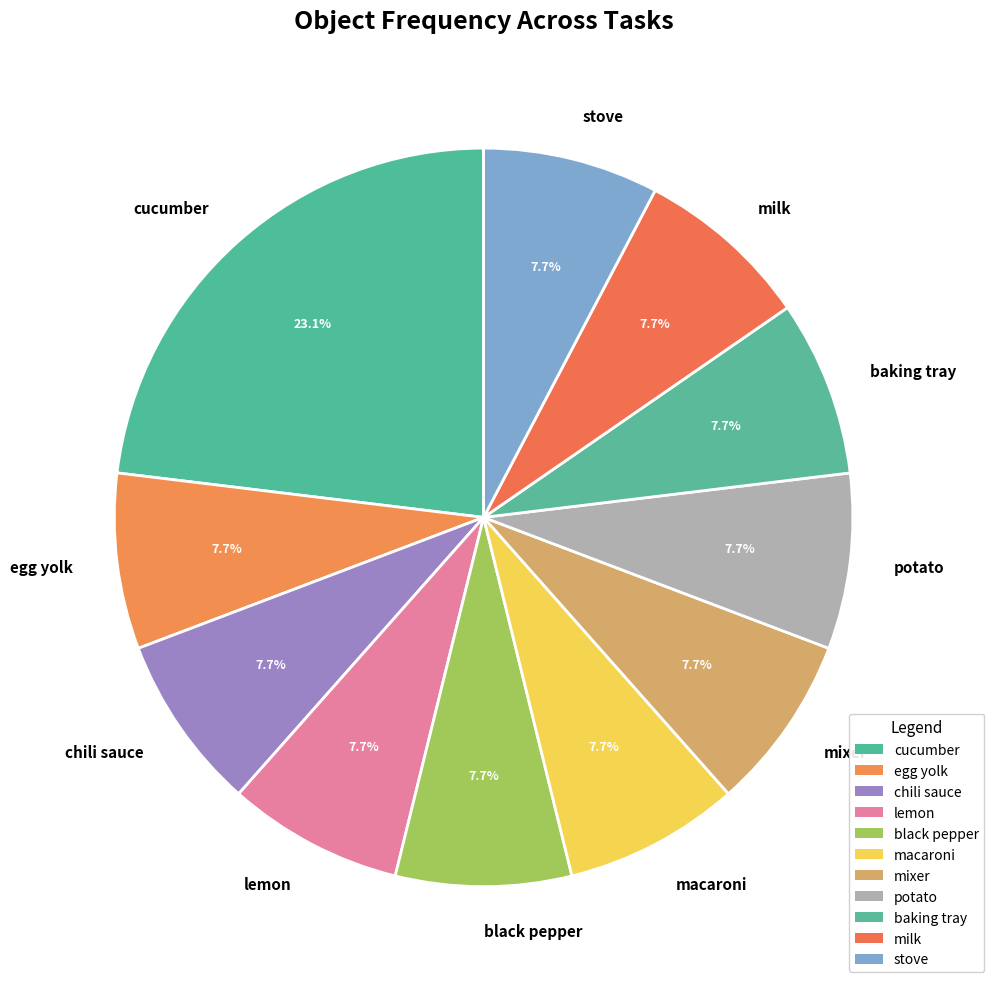

What is the ratio of the value at cucumber to the value at egg yolk?

3.0